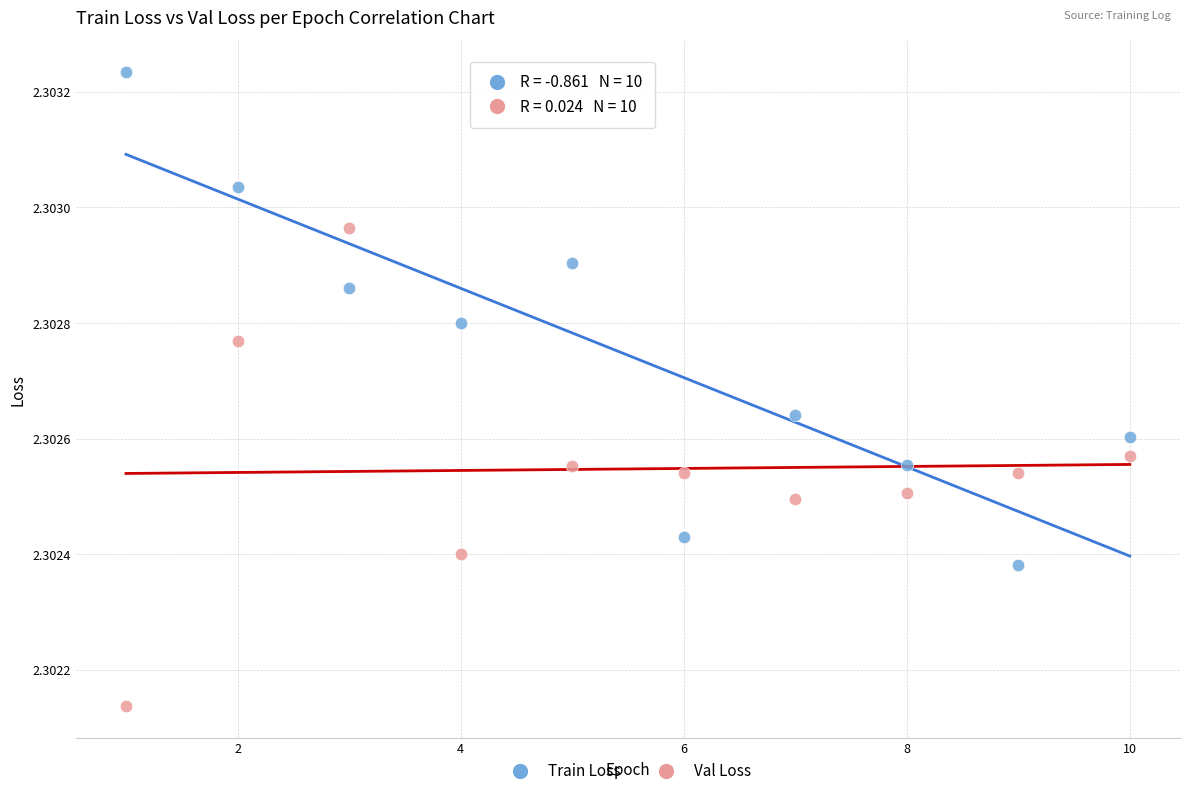

Which series contains the lowest Y value?

Val Loss